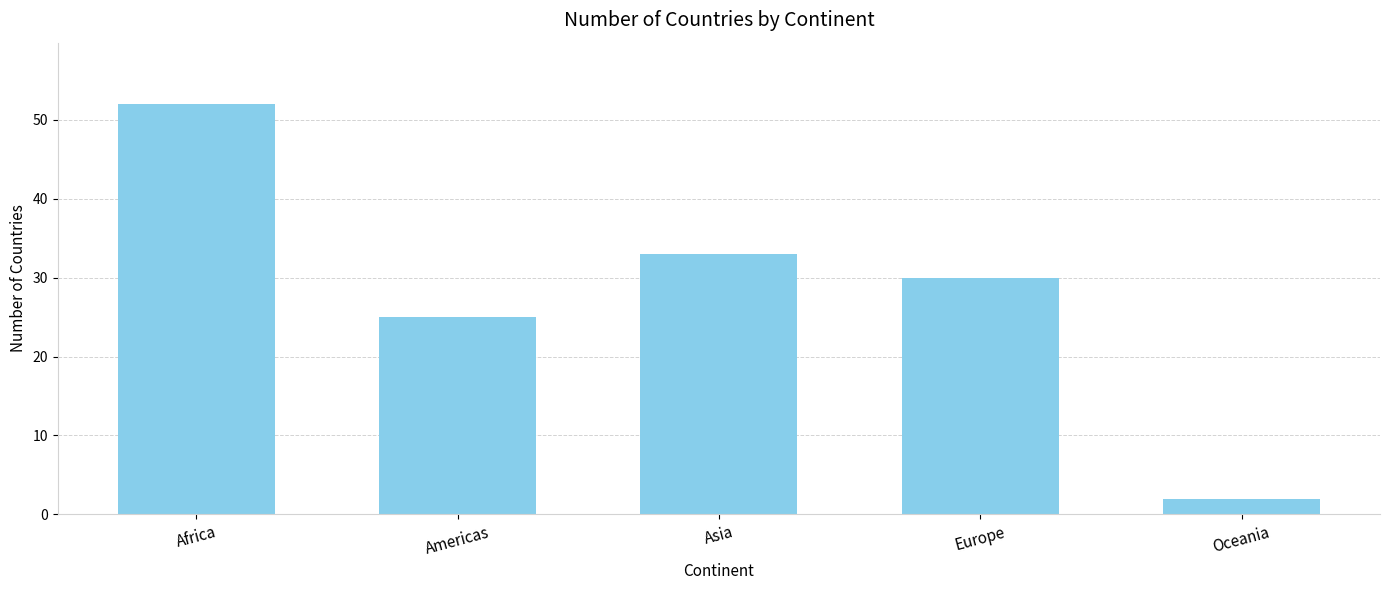

How many data points does each series have?

5